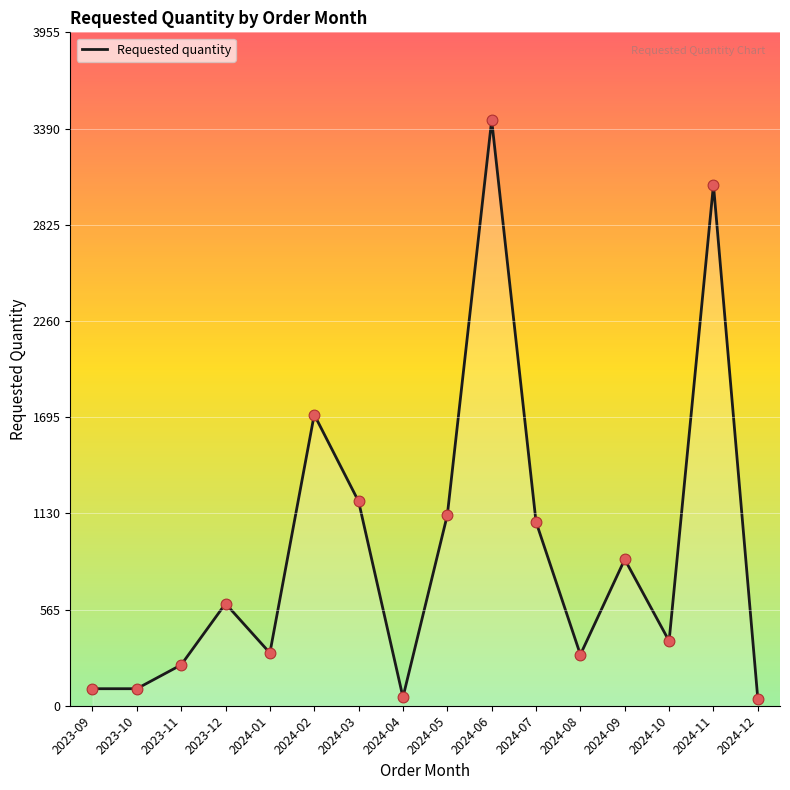

What is the change in value from 2023-12 to 2024-08?

-300